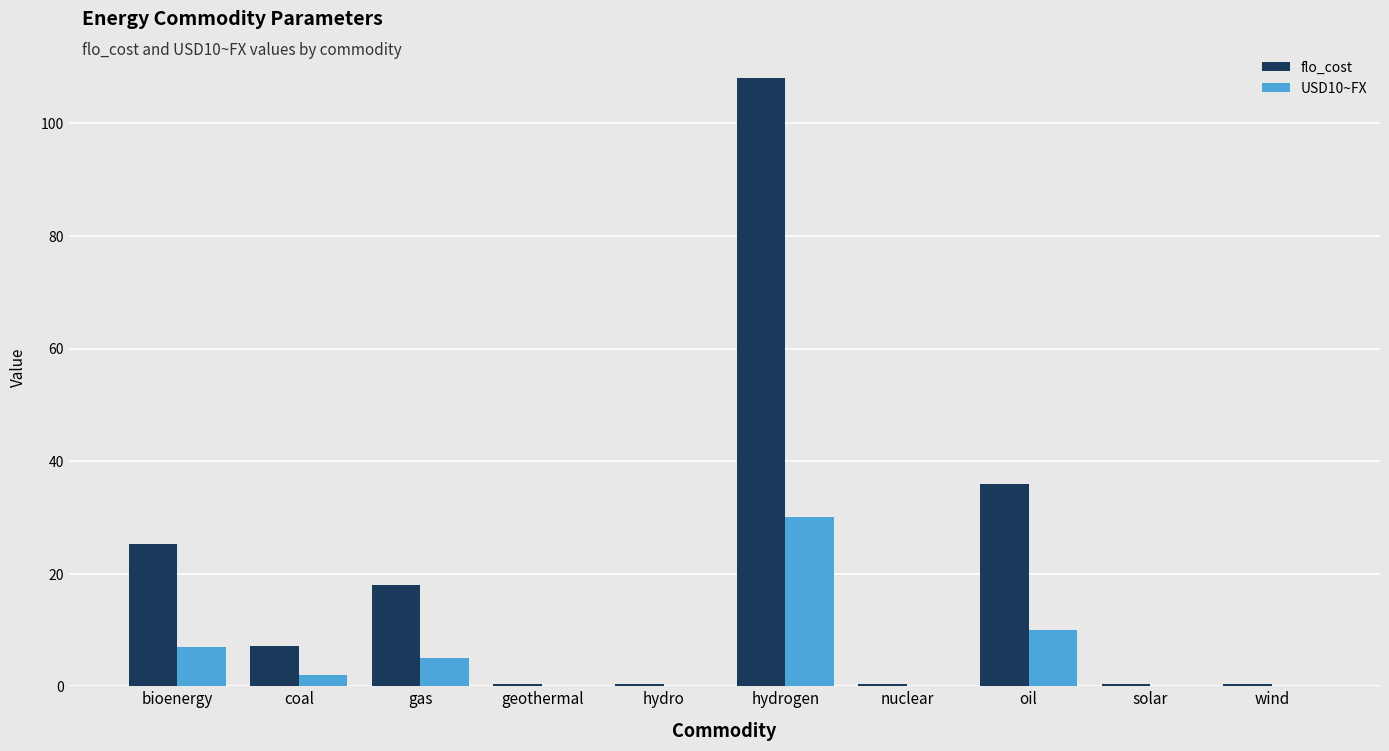

How many categories are shown in the chart?

10